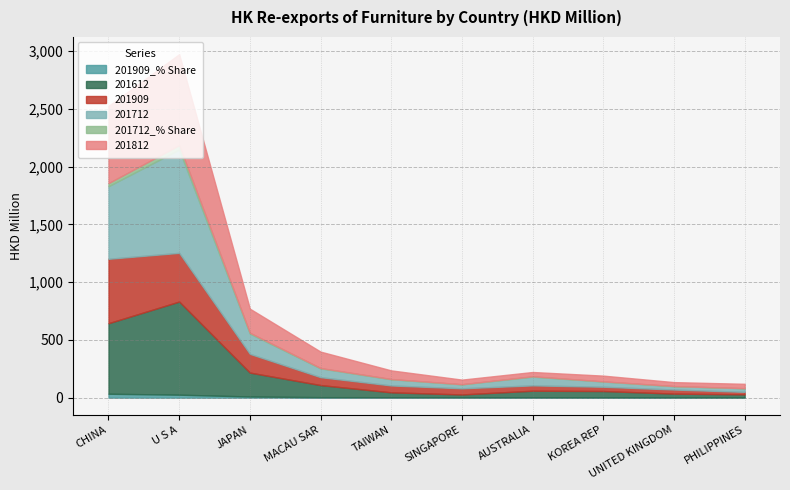

What is the difference between the maximum and second lowest values in the 201909_% Share series?

31.6